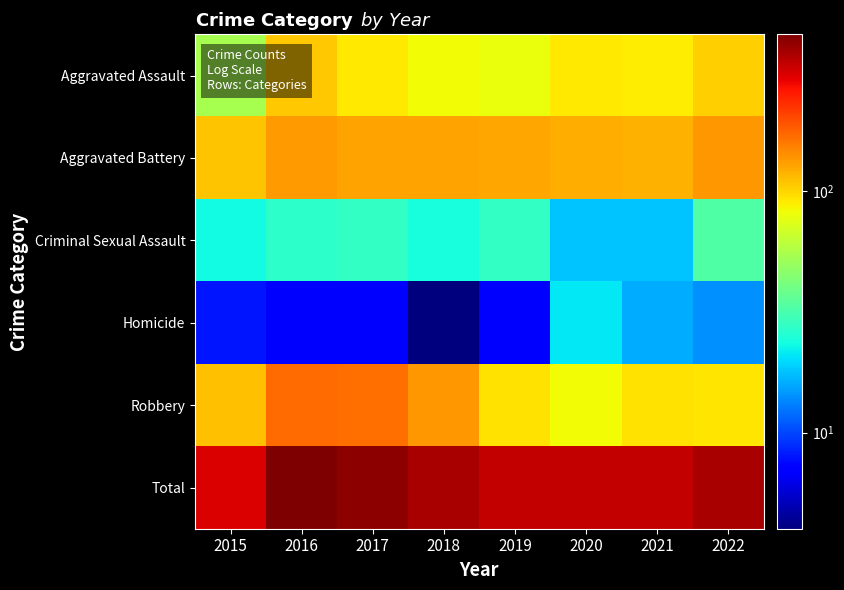

Reading left to right, list all the values displayed in this chart.

Aggravated Assault: 2015=54	2016=106	2017=90	2018=83	2019=79	2020=90	2021=88	2022=102
Aggravated Battery: 2015=109	2016=134	2017=128	2018=129	2019=125	2020=122	2021=120	2022=135
Criminal Sexual Assault: 2015=23	2016=27	2017=28	2018=24	2019=28	2020=18	2021=18	2022=33
Homicide: 2015=8	2016=7	2017=7	2018=4	2019=7	2020=21	2021=16	2022=14
Robbery: 2015=110	2016=170	2017=165	2018=135	2019=93	2020=82	2021=93	2022=92
Total: 2015=304	2016=444	2017=418	2018=375	2019=332	2020=333	2021=335	2022=376